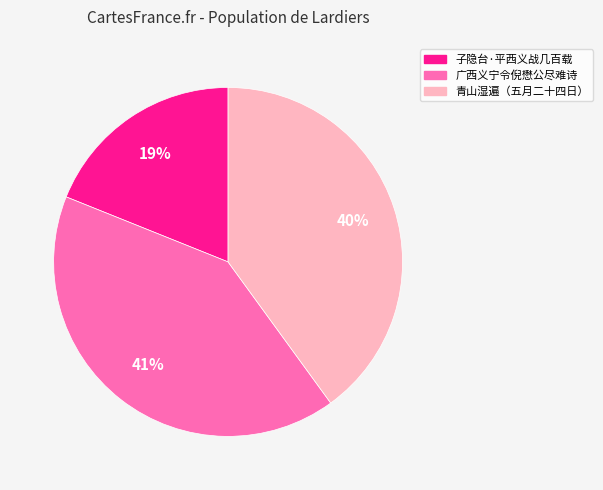

Which category has the smallest portion of the pie?

子隐台·平西义战几百载